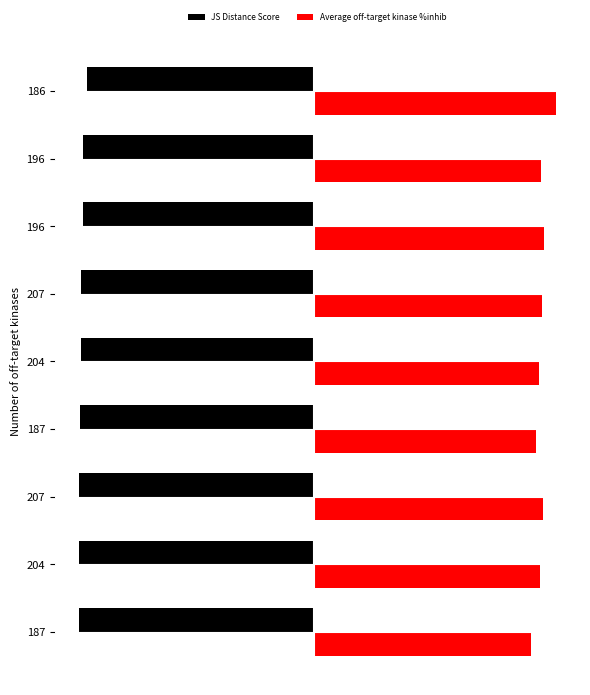

How many values in the JS Distance Score series exceed -84?

3